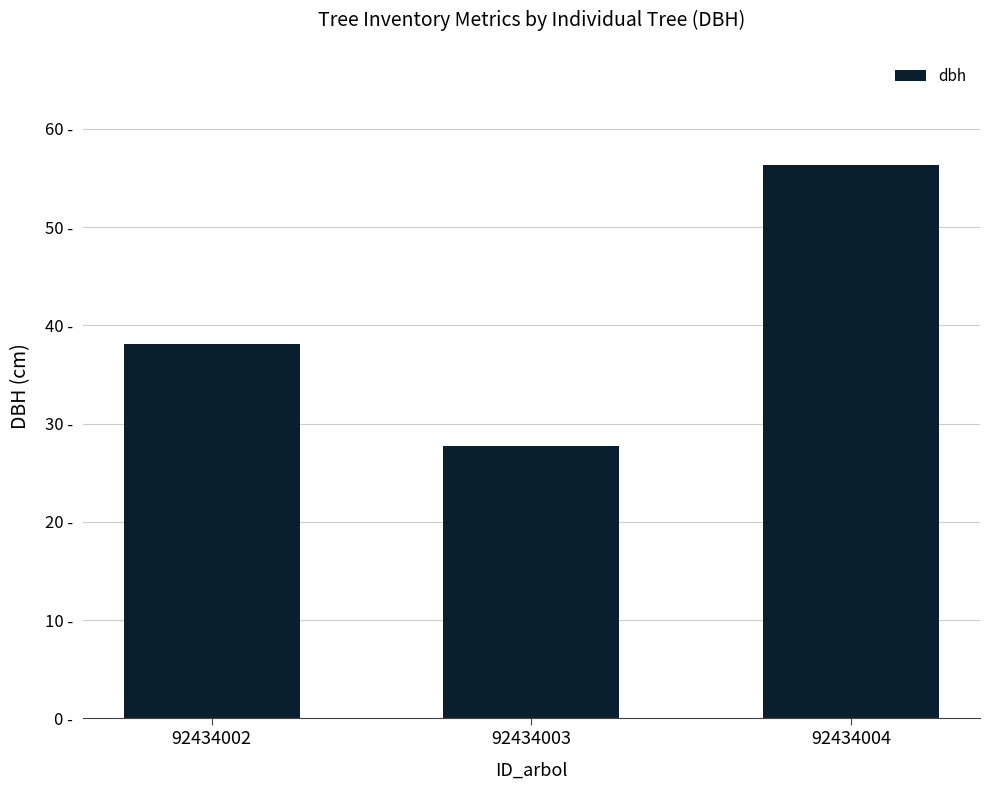

Rank the categories by value from highest to lowest.

92434004, 92434002, 92434003